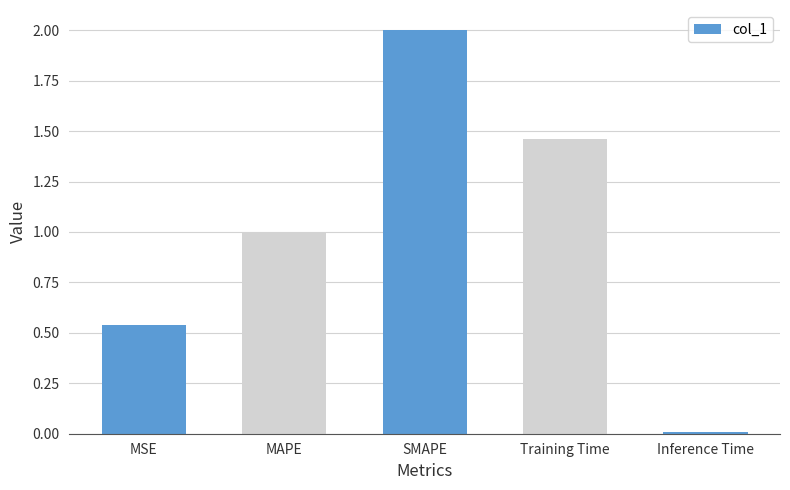

Rank the categories by value from highest to lowest.

SMAPE, Training Time, MAPE, MSE, Inference Time